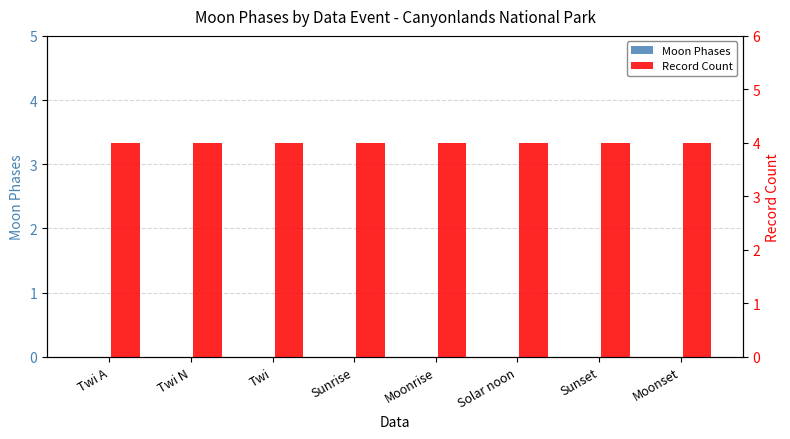

Reading right to left, list all the values displayed in this chart.

Moon Phases: Moonset=0	Sunset=0	Solar noon=0	Moonrise=0	Sunrise=0	Twi=0	Twi N=0	Twi A=0
Record Count: Moonset=4	Sunset=4	Solar noon=4	Moonrise=4	Sunrise=4	Twi=4	Twi N=4	Twi A=4